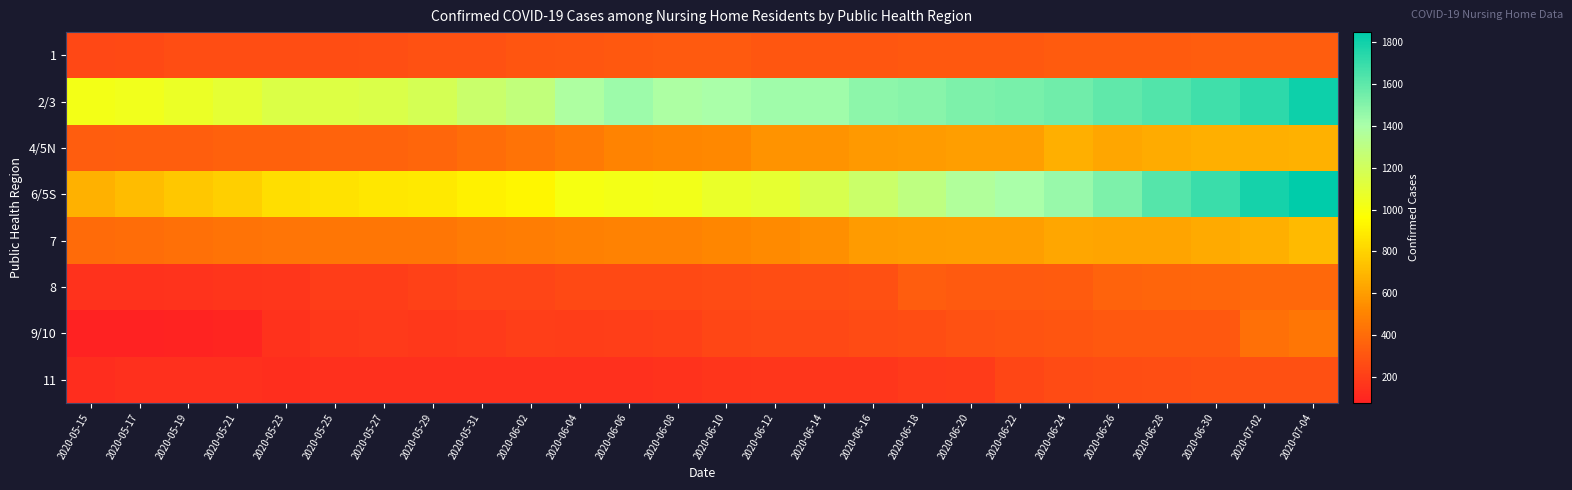

Count the number of data series in this chart.

8